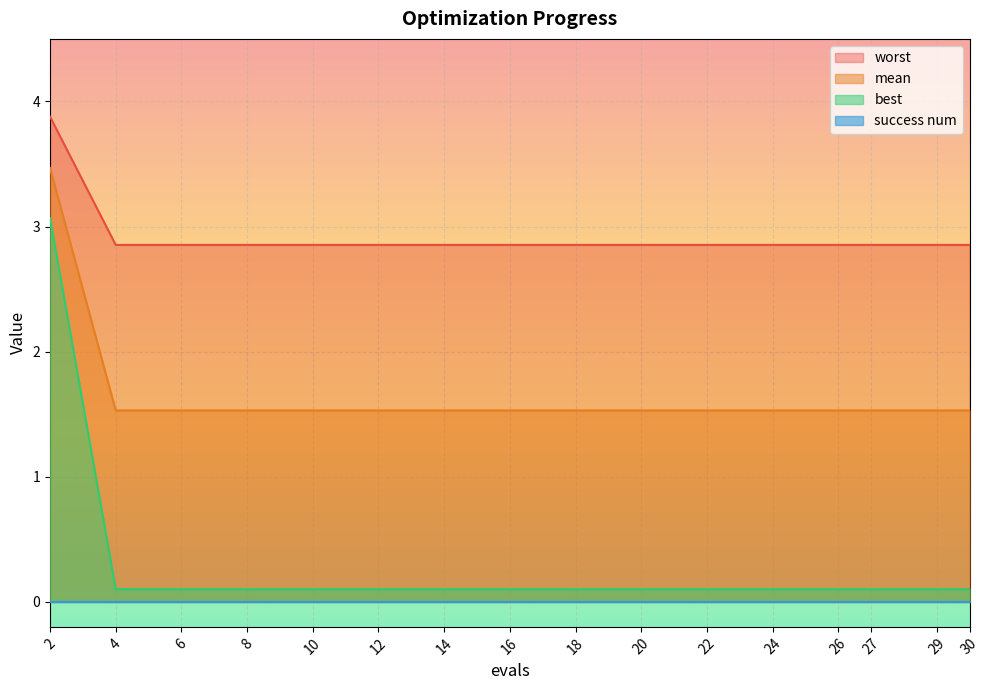

Which series has the largest range (max minus min)?

best